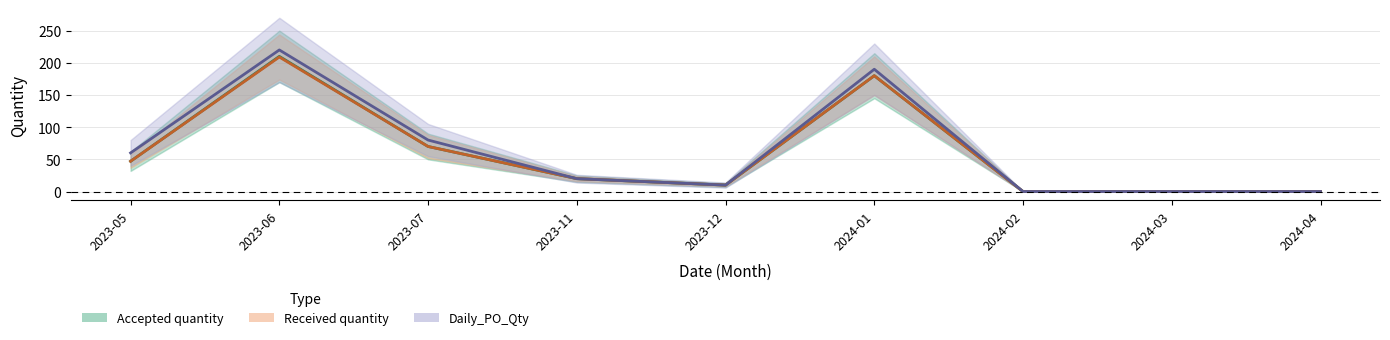

True or false: Accepted quantity and Daily_PO_Qty cross at least once.

False